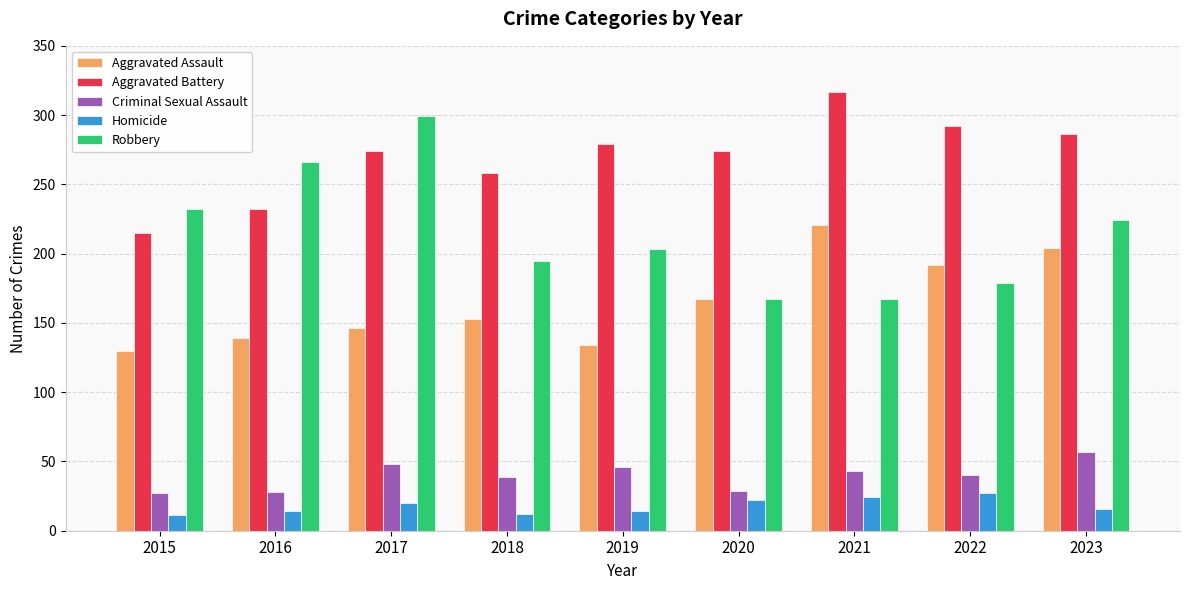

Does the chart contain any negative values?

No